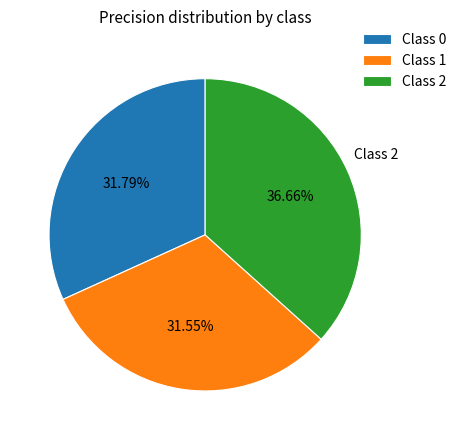

Combined, do Class 1 and Class 0 account for over 50%?

Yes